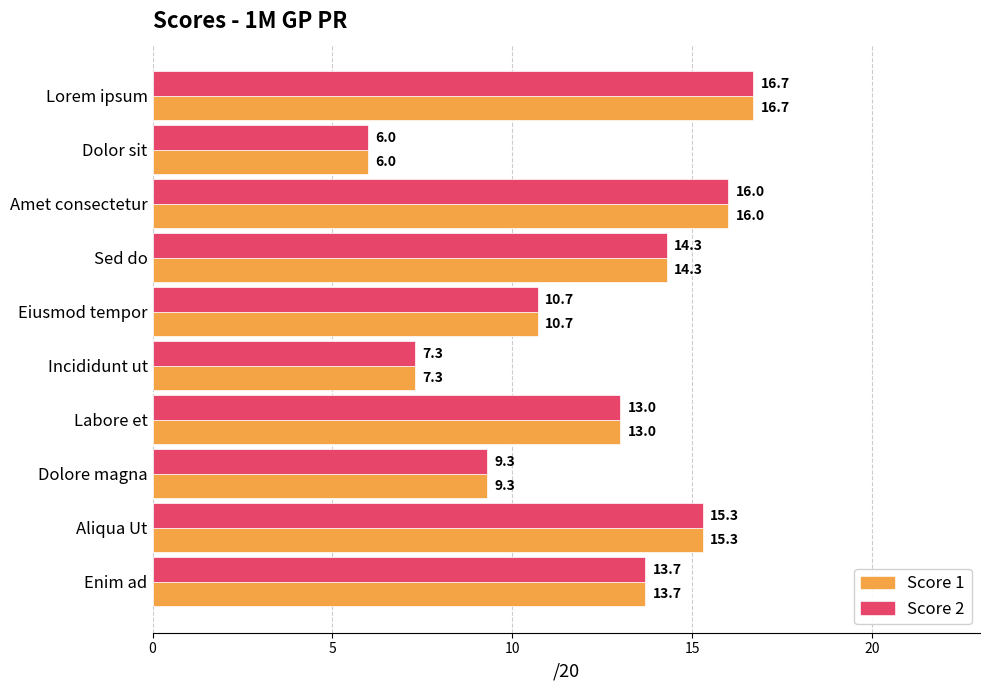

List the labels in order of Score 1 value, smallest first.

Dolor sit, Incididunt ut, Dolore magna, Eiusmod tempor, Labore et, Enim ad, Sed do, Aliqua Ut, Amet consectetur, Lorem ipsum